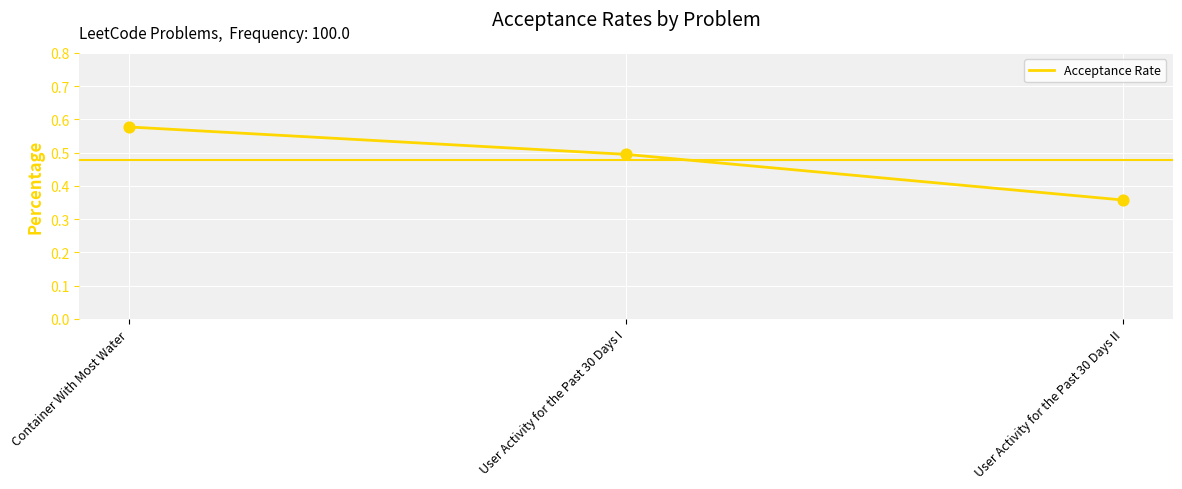

Which has a higher value, User Activity for the Past 30 Days II or Container With Most Water?

Container With Most Water